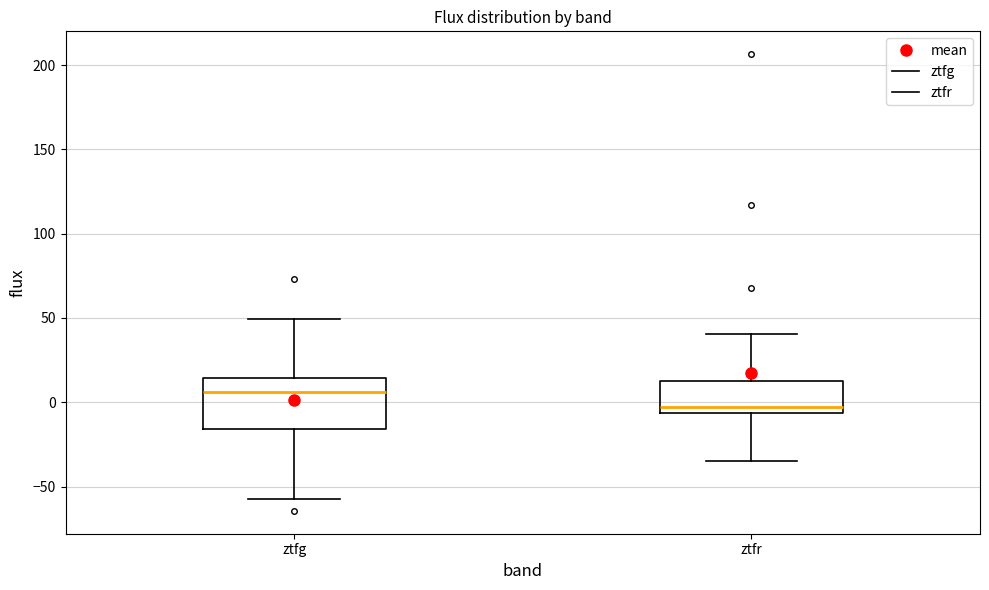

Which box's median line is the highest?

ztfg